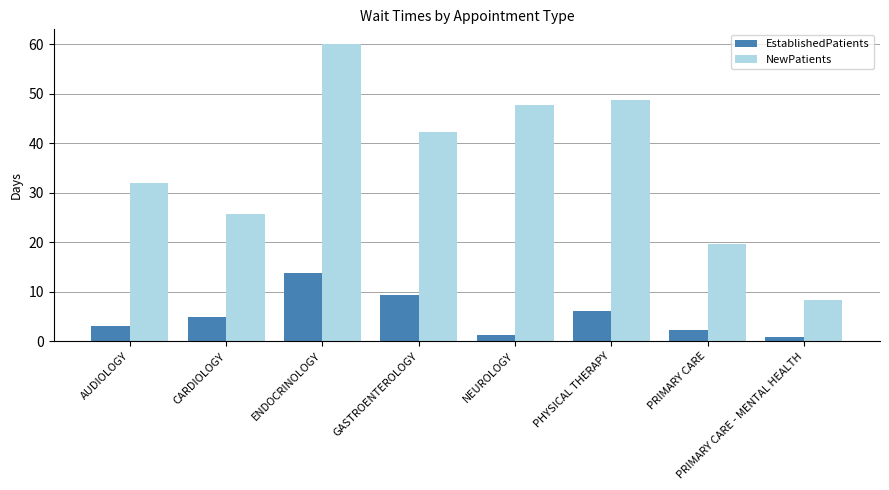

At which label does EstablishedPatients reach its peak?

ENDOCRINOLOGY